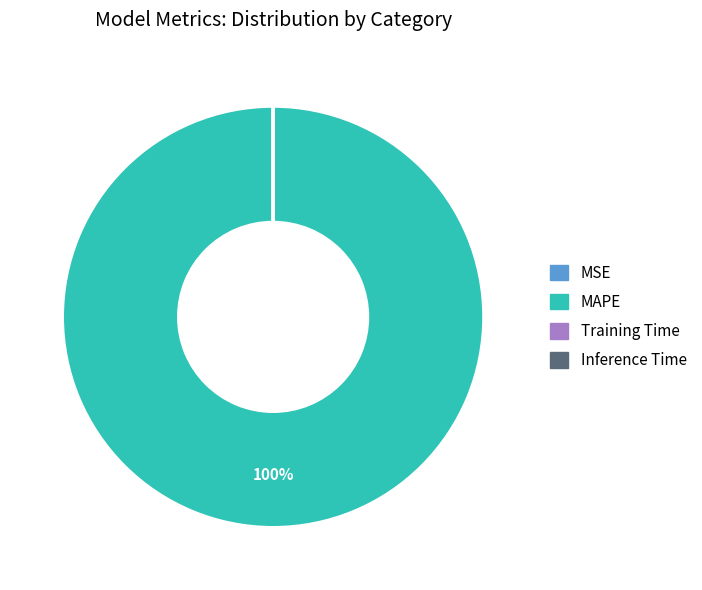

To the nearest percent, what is the difference between the largest and smallest slice percentages?

100%